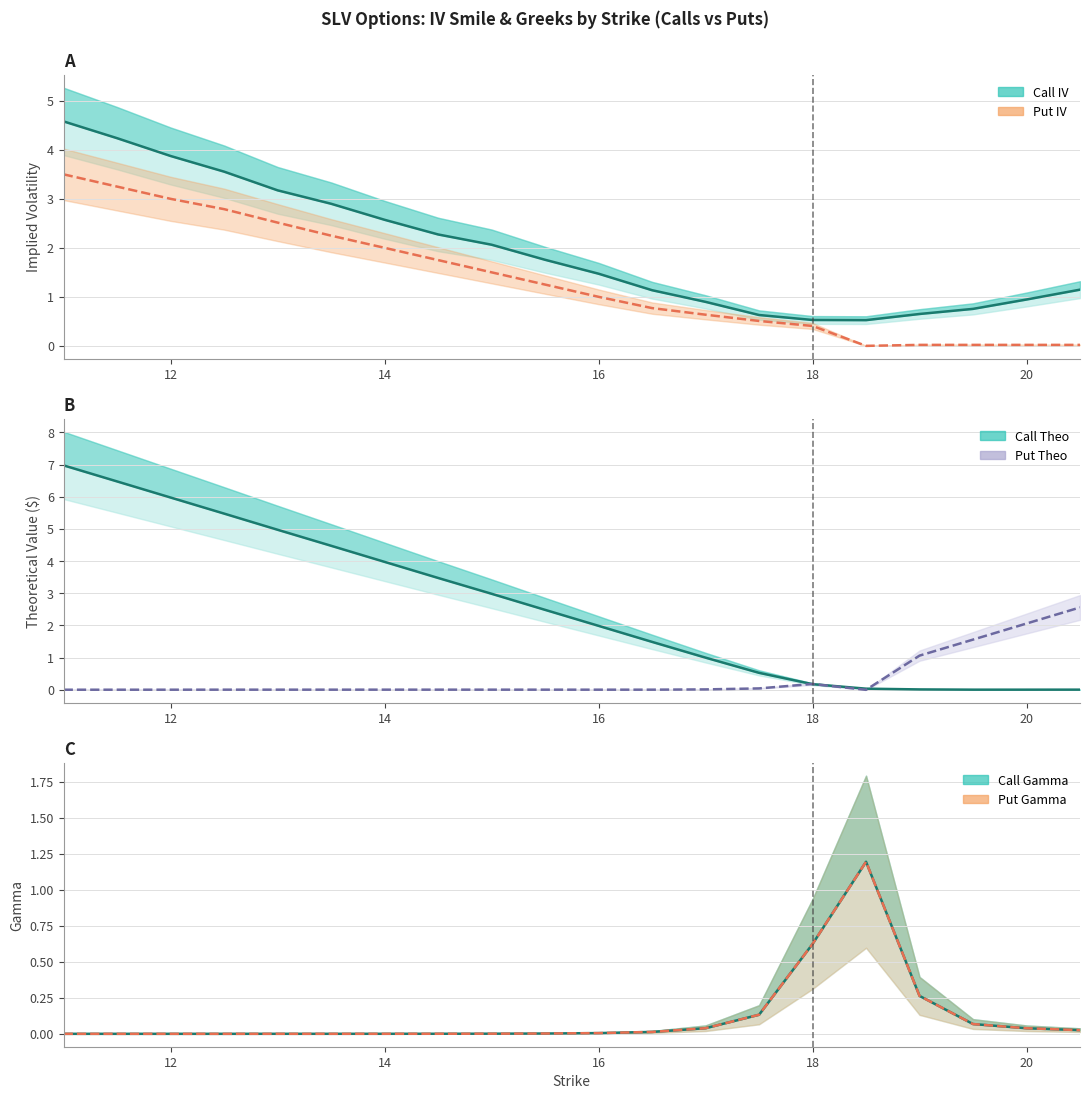

After their last crossing, which series has the higher values: Call Theo or Put IV?

Put IV